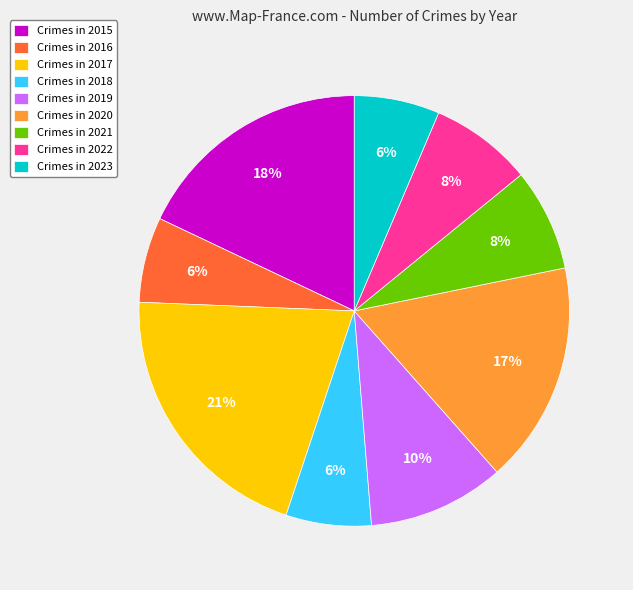

Which slice is the largest?

Crimes in 2017